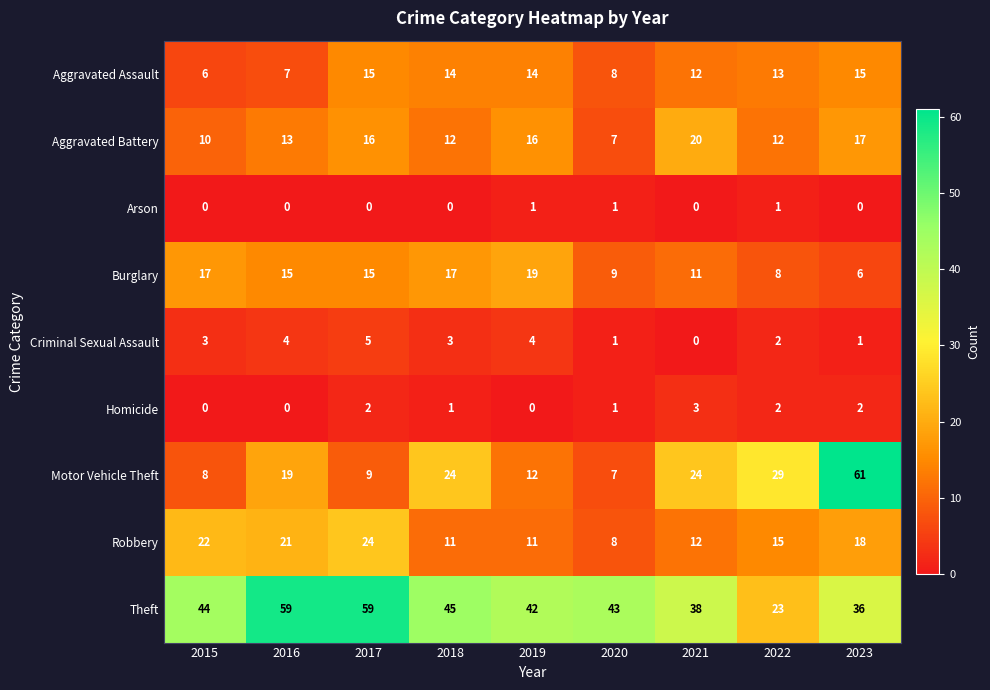

At which label does Robbery first exceed 15?

2015